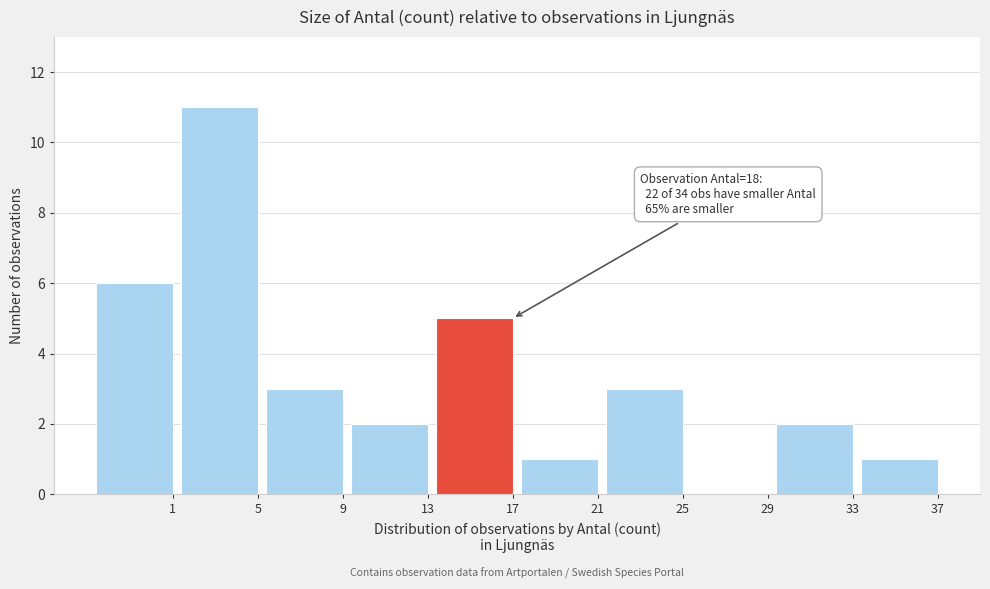

Reading left to right, transcribe all the data shown in this chart.

1=6	5=11	9=3	13=2	17=5	21=1	25=3	29=0	33=2	37=1